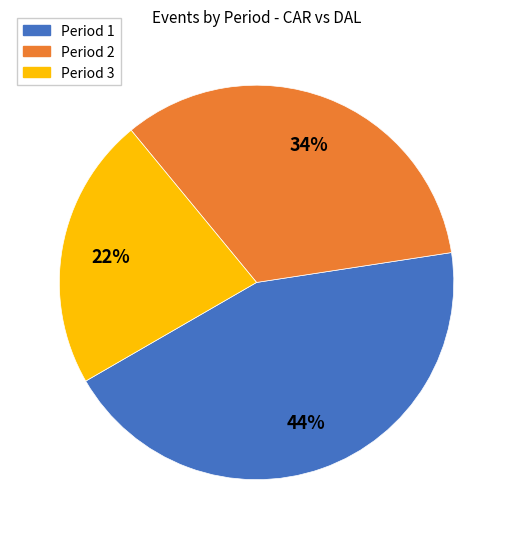

What is the largest slice in the pie chart?

Period 1